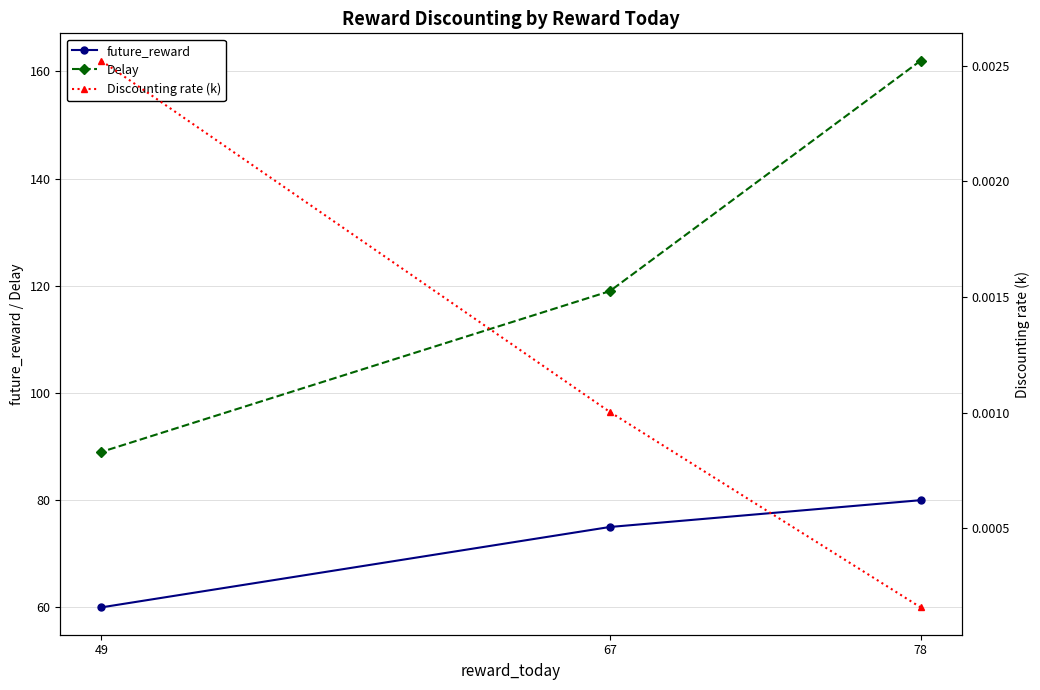

Which series has the largest total across all categories?

Delay